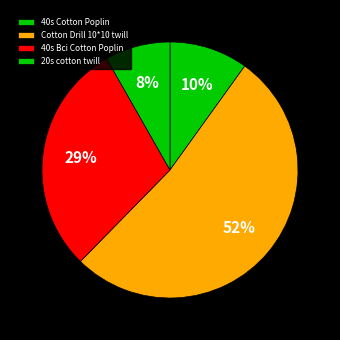

How many segments does this pie chart have?

4